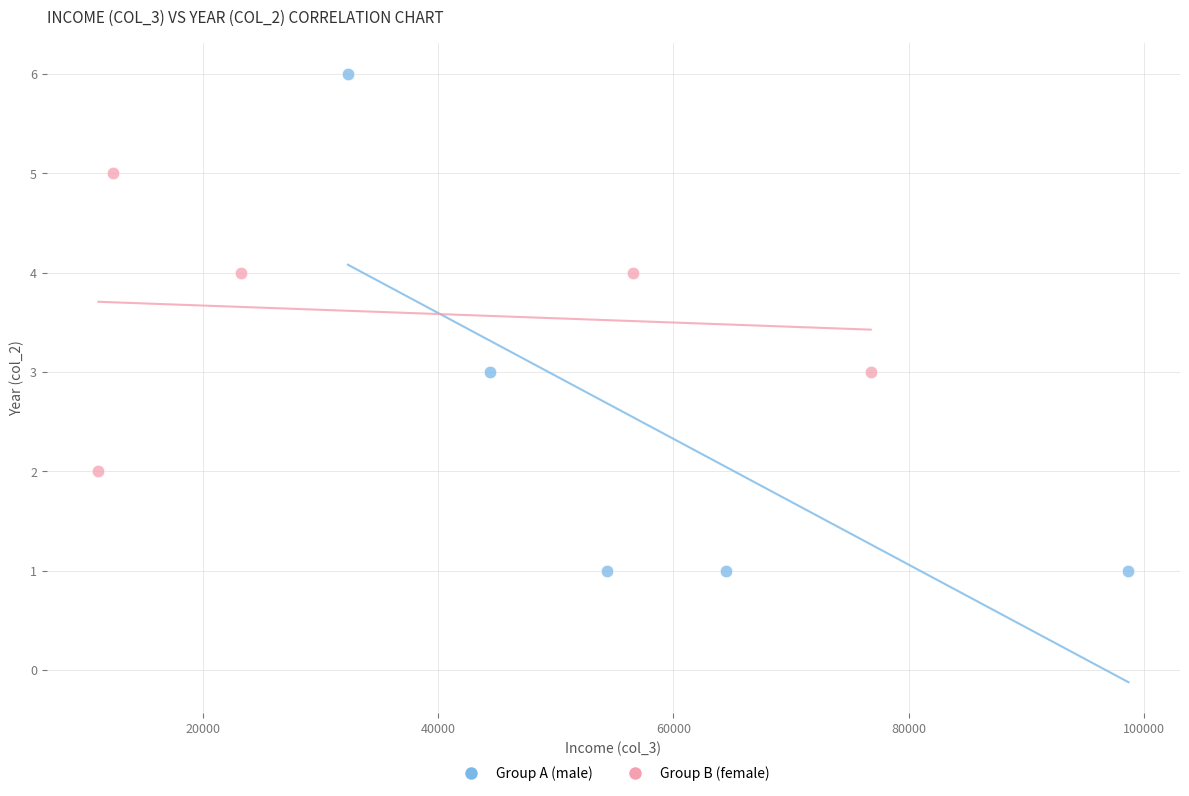

Which series reaches the minimum Y coordinate?

Group A (male)